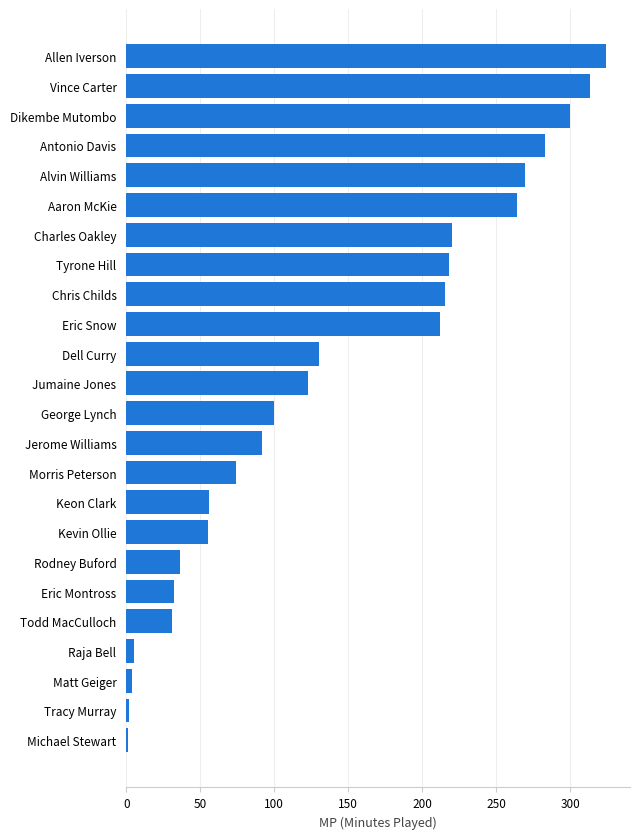

Which category has the highest value across all series?

Allen Iverson